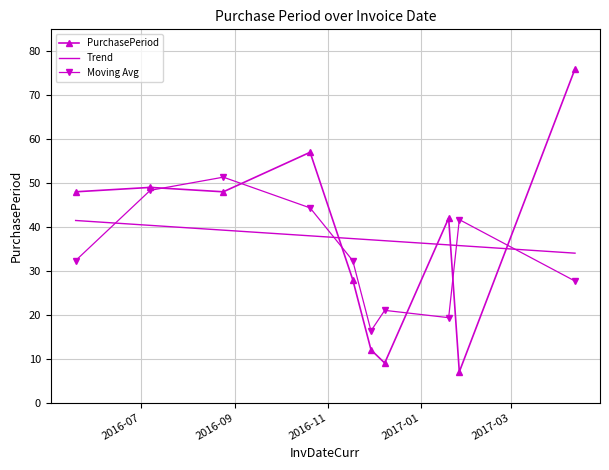

How many intersections are there between Trend and PurchasePeriod?

4